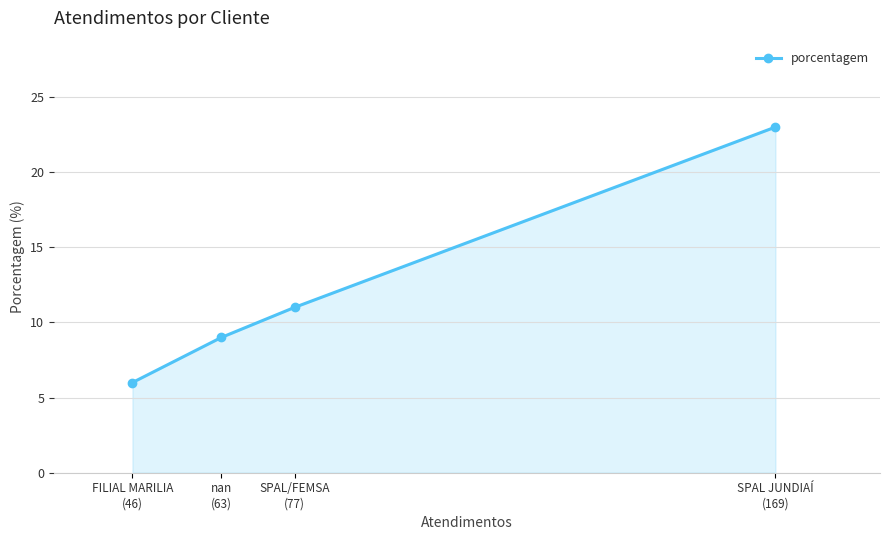

What is the difference between the second highest and second lowest values?

2